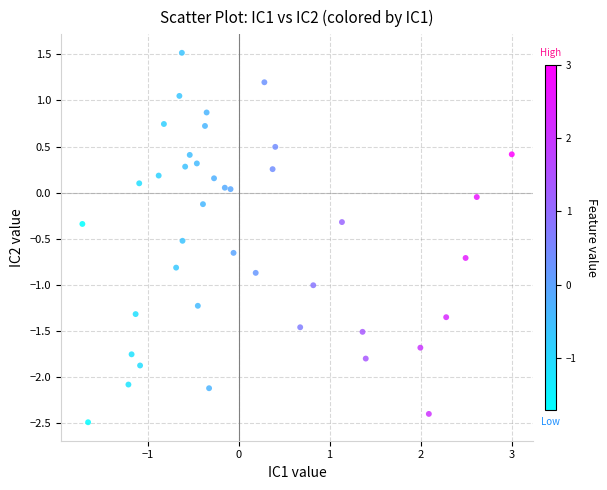

What is the range of Y values (max minus min)?

4.0